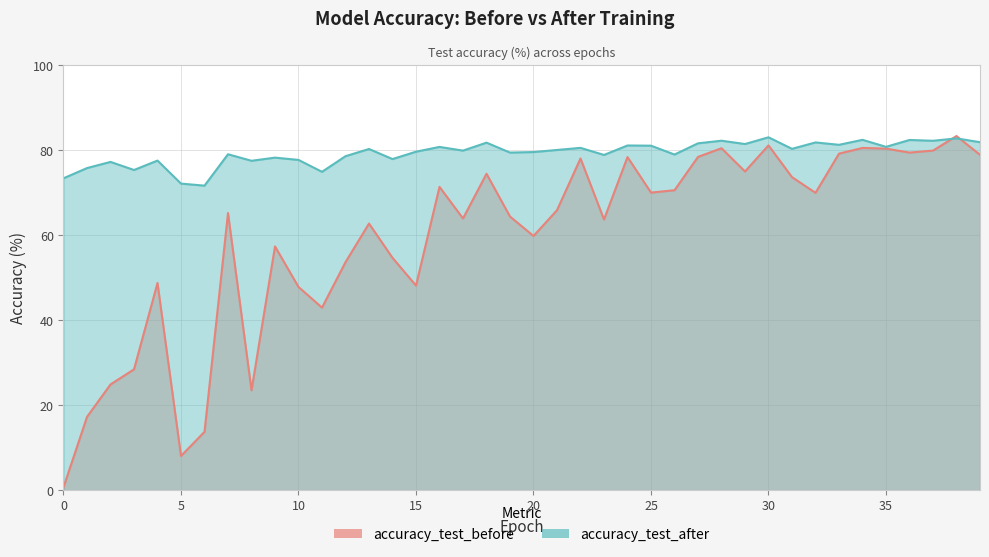

Does the chart have visible grid lines?

Yes